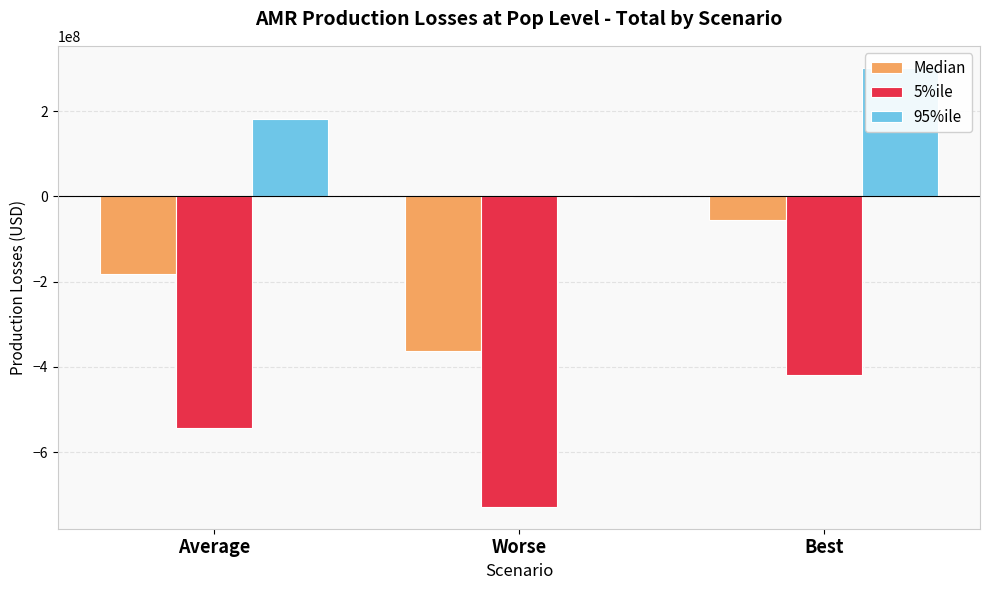

Reading left to right, what are all the values shown in this chart?

Median: Average=-181215741.8	Worse=-363602970.3	Best=-56433024.3
5%ile: Average=-544280442.8	Worse=-728575034.3	Best=-420164638.6
95%ile: Average=180740669.5	Worse=-806531.7	Best=302039912.4